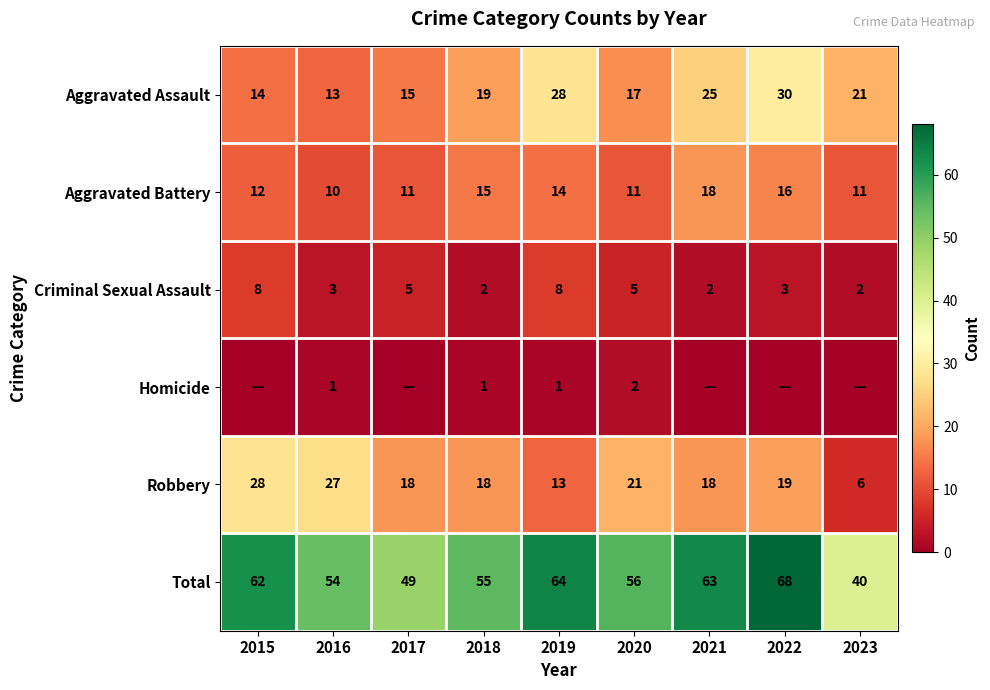

What is the sum of all Aggravated Battery values?

118